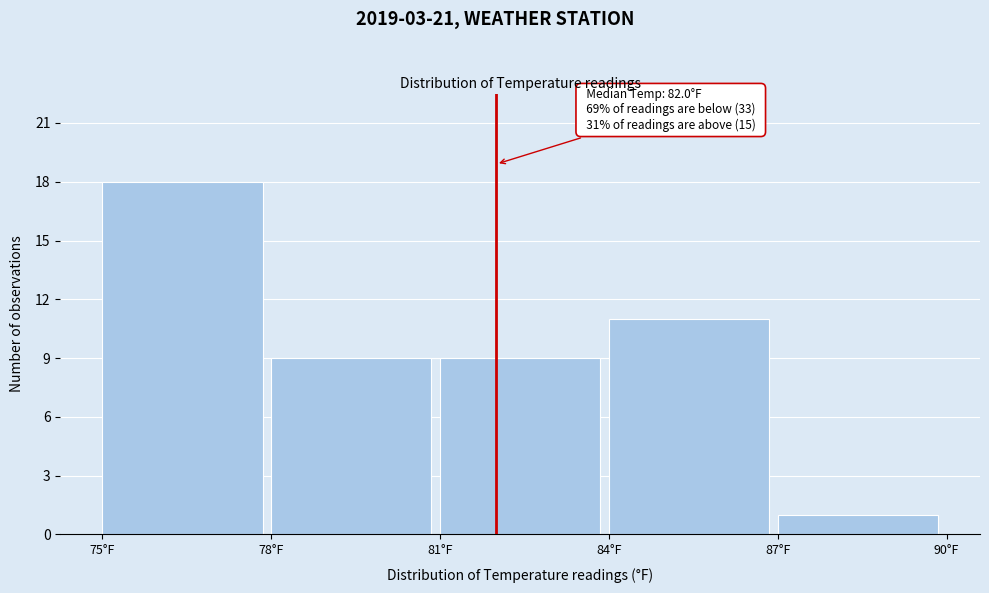

Over which range of the x-axis is the bar tallest?

75 to 78